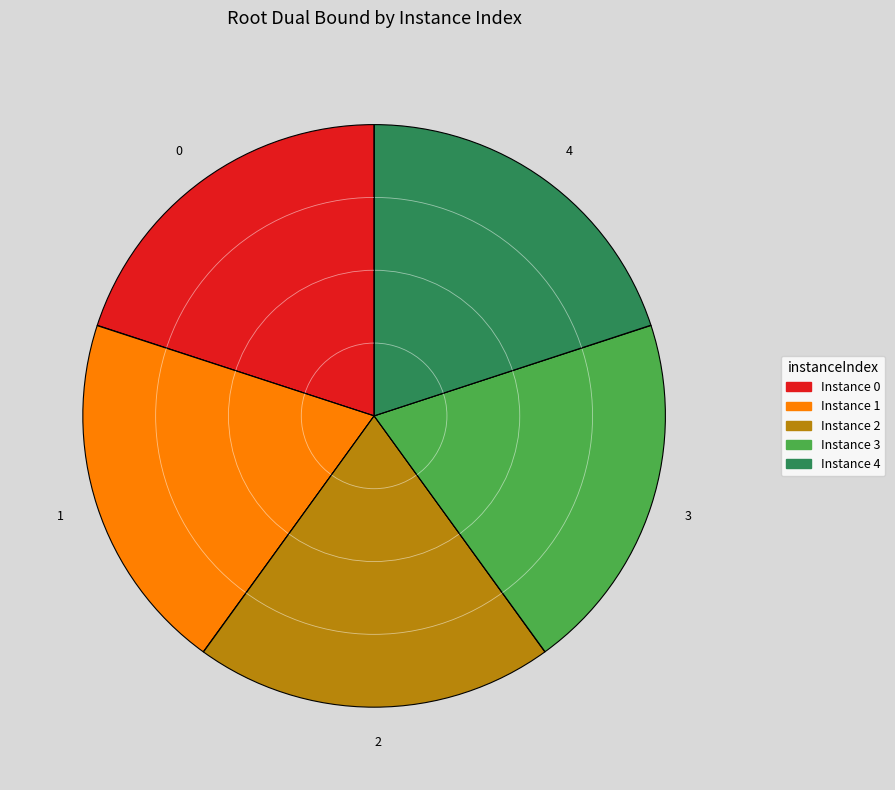

Does any single category account for the majority?

No